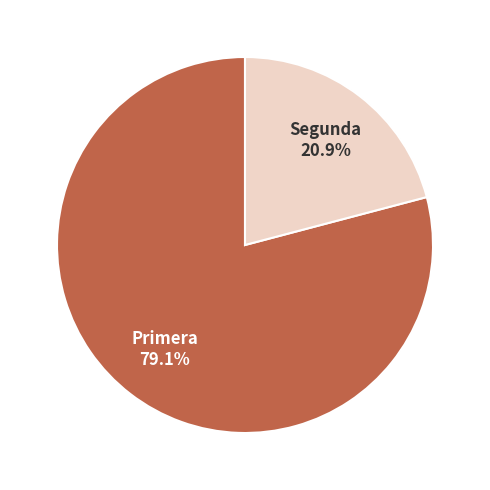

To the nearest percent, what is the difference between the largest and smallest slice percentages?

58%